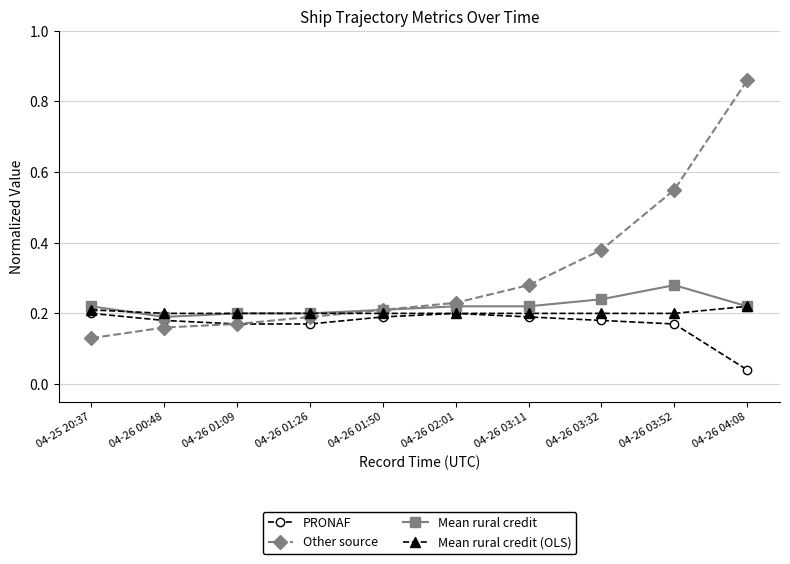

What position from the left is 04-26 01:09?

3